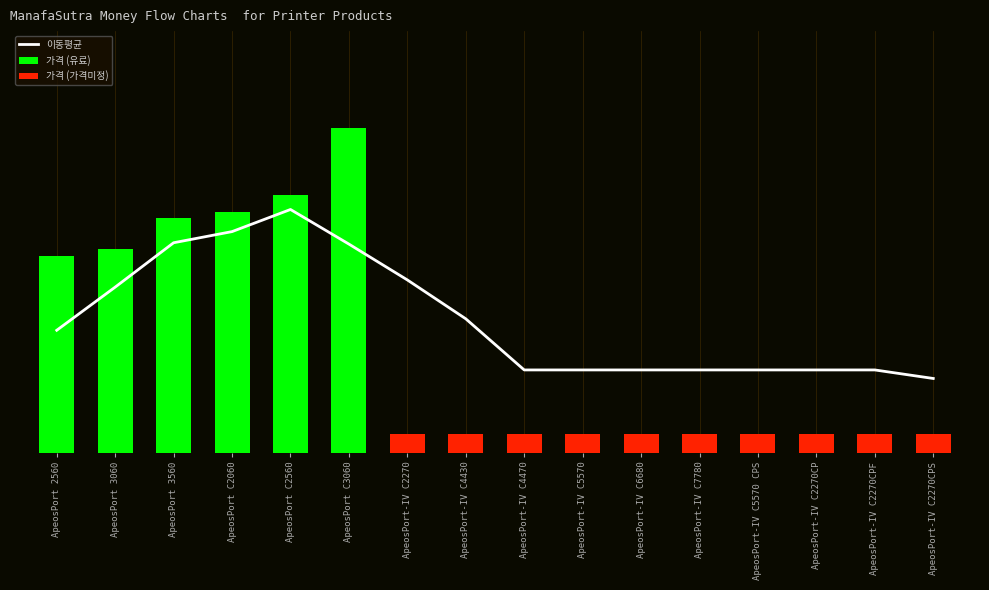

What is the lowest value of the 이동평균 series?

800347.5